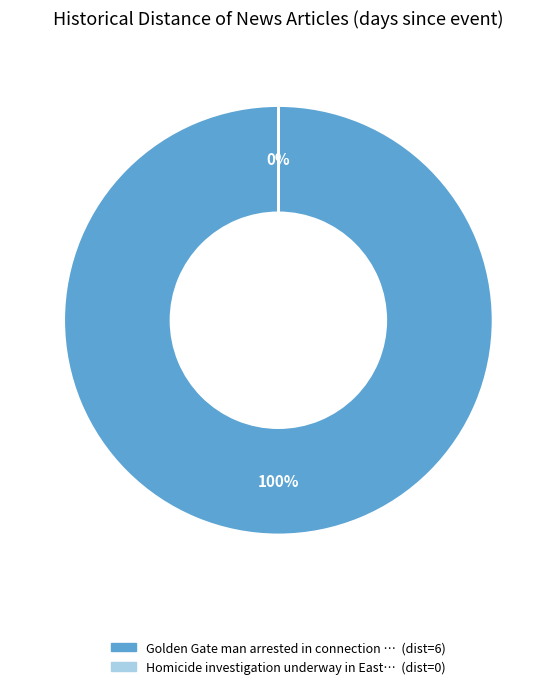

To the nearest percent, what is the difference between the largest and smallest slice percentages?

100%